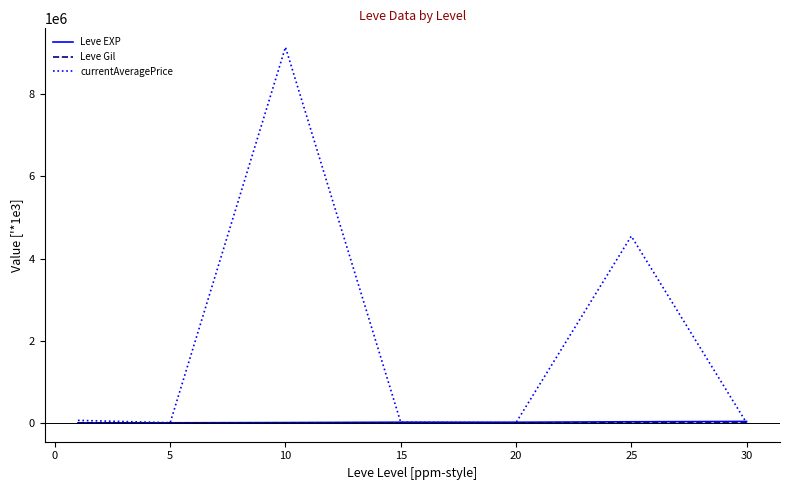

Which series has the widest spread of values?

currentAveragePrice